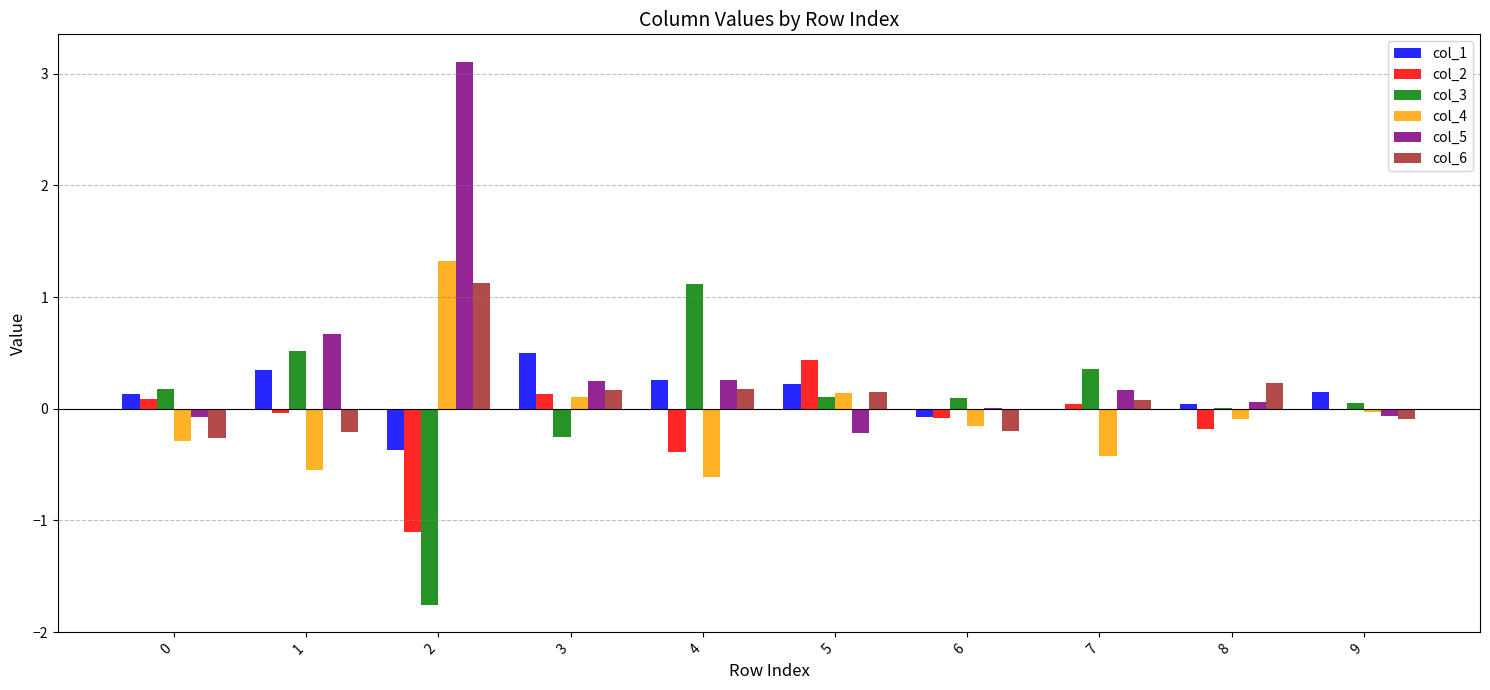

At which label is col_4 closest to 0?

9